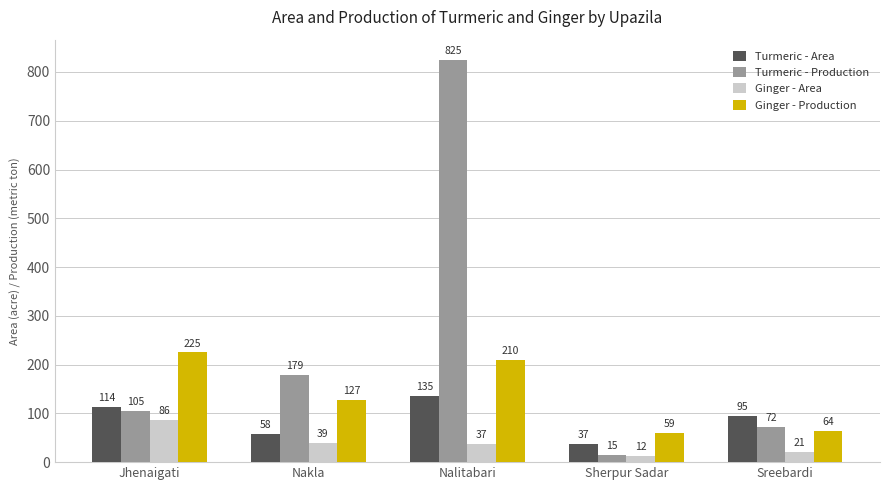

List the series in order of their peak value, highest first.

Turmeric - Production, Ginger - Production, Turmeric - Area, Ginger - Area